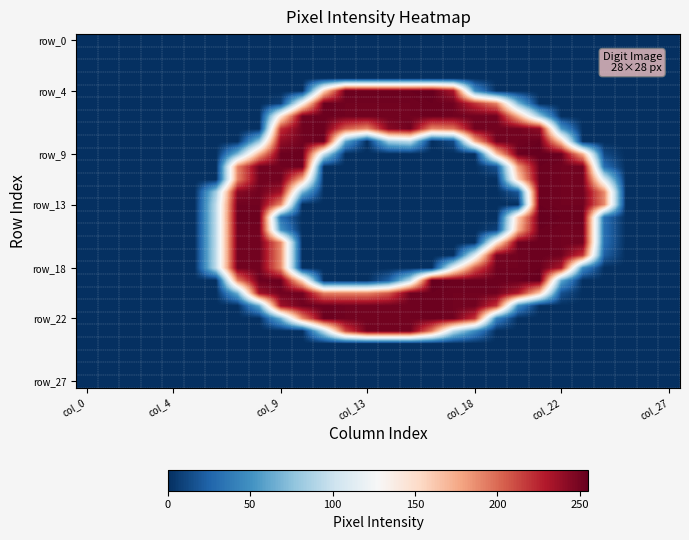

Which series has the largest range (max minus min)?

row_4